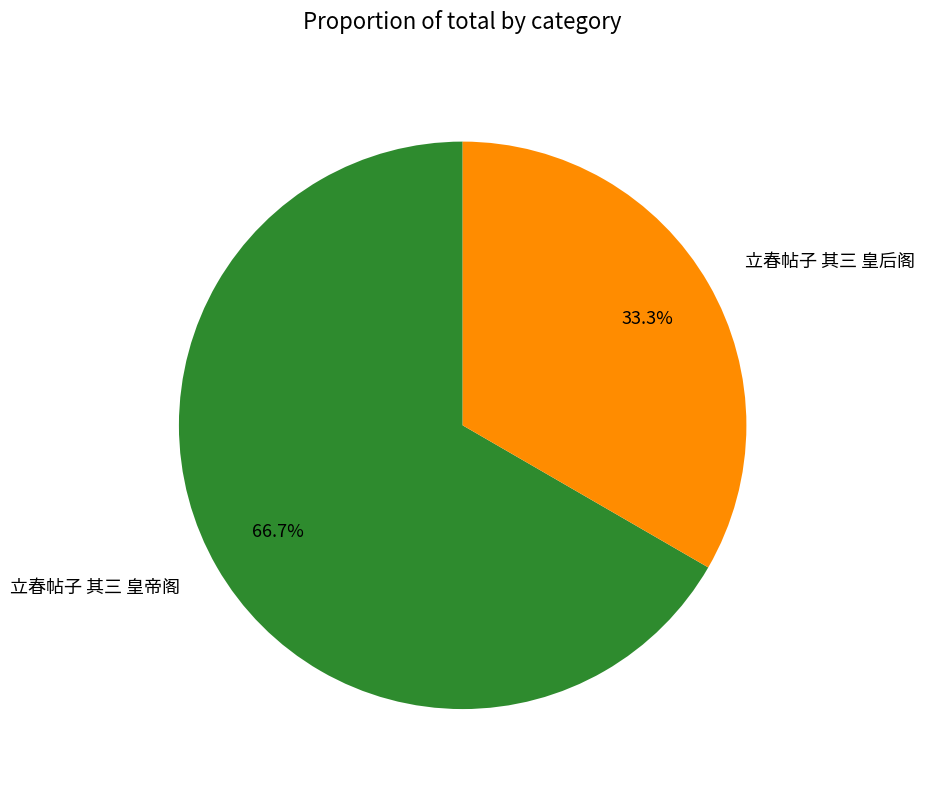

Does 立春帖子 其三 皇帝阁 account for over 50% of the chart?

Yes